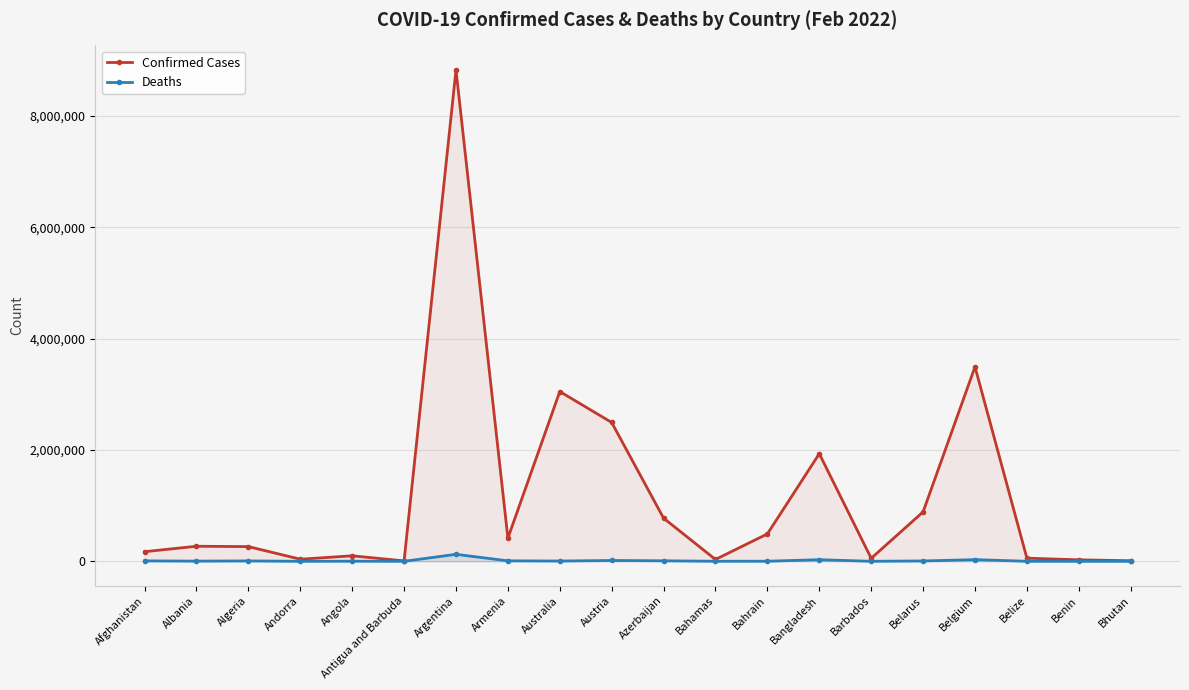

At how many categories does at least one series exceed 1772015?

5